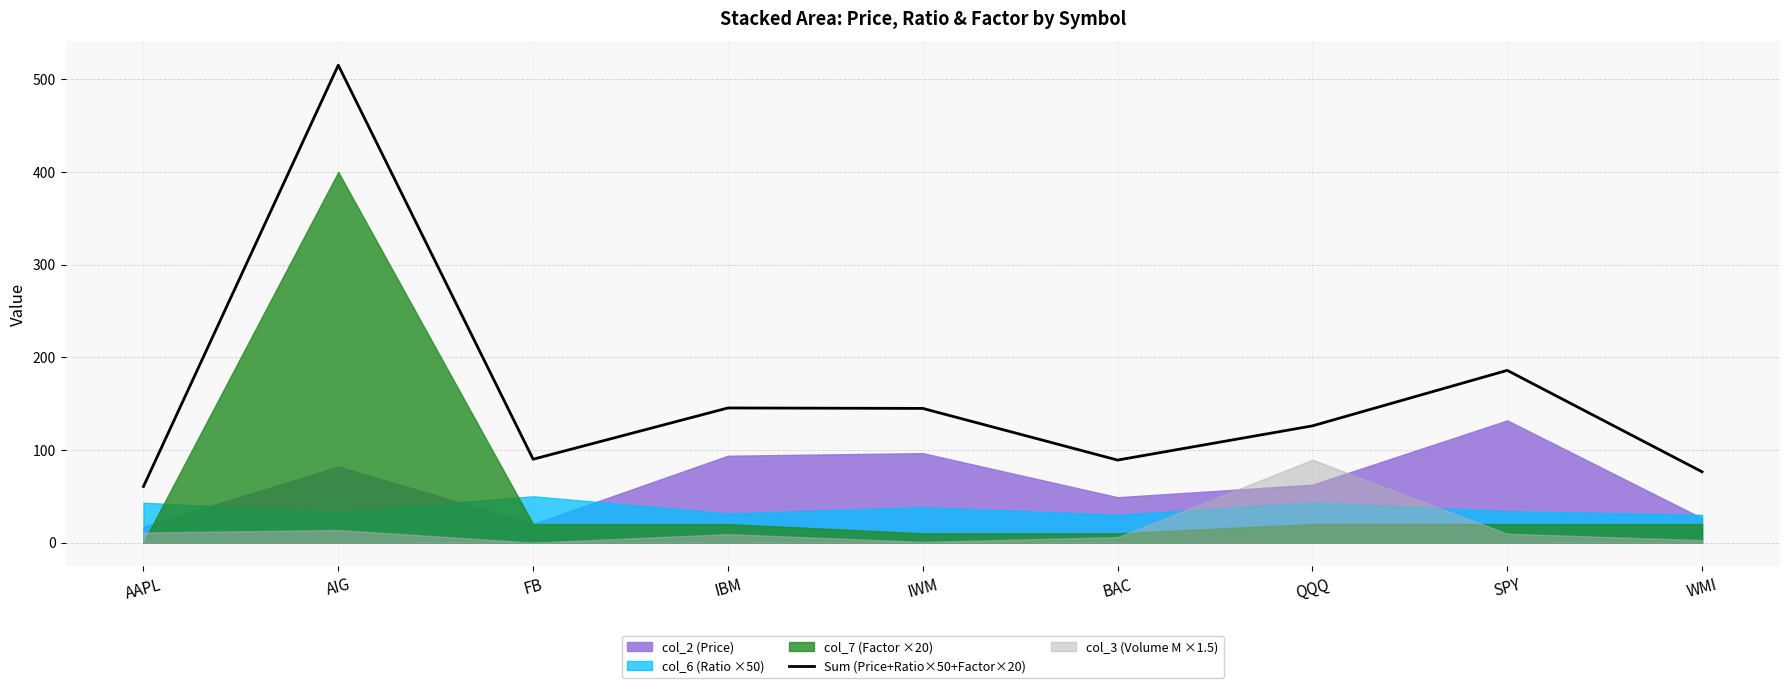

Is it true that the value at SPY is 185.9?

True